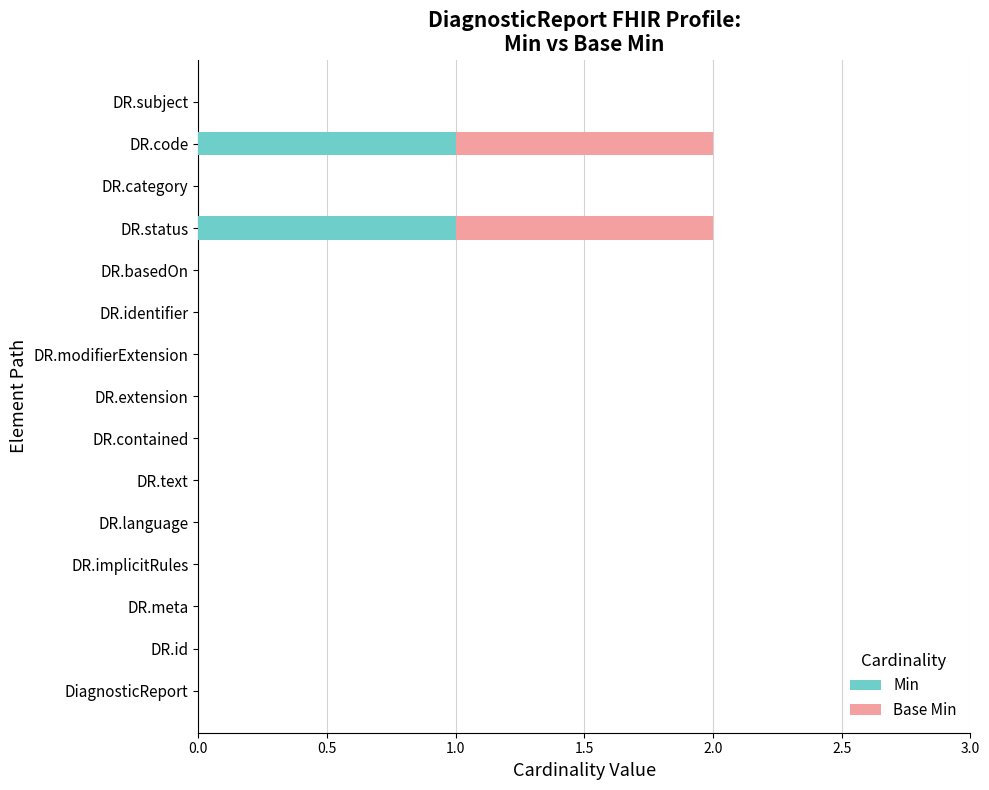

Count the number of categories in the chart.

15